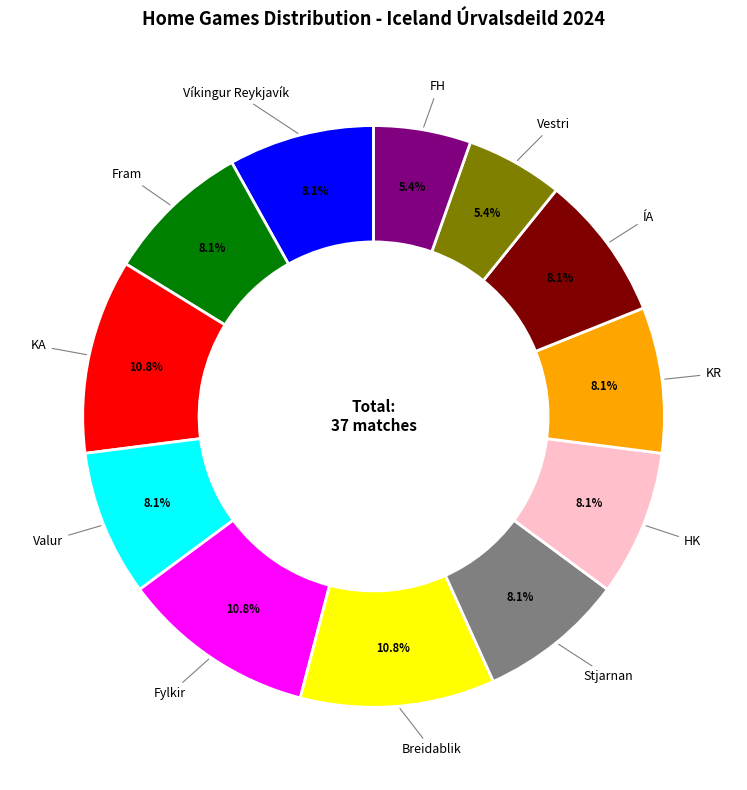

Is there a majority slice in this chart?

No